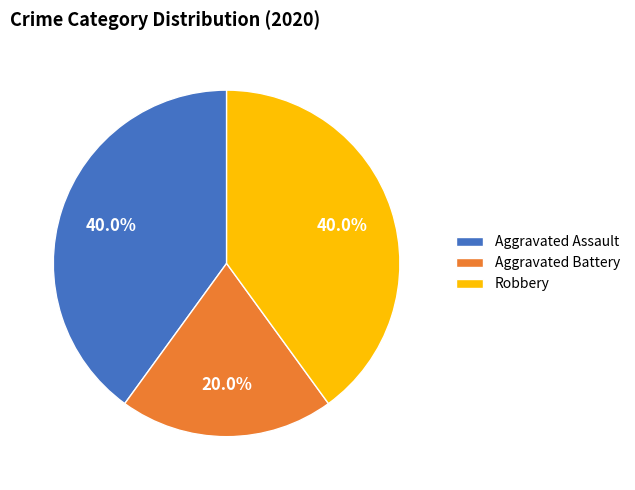

How many segments does this pie chart have?

3